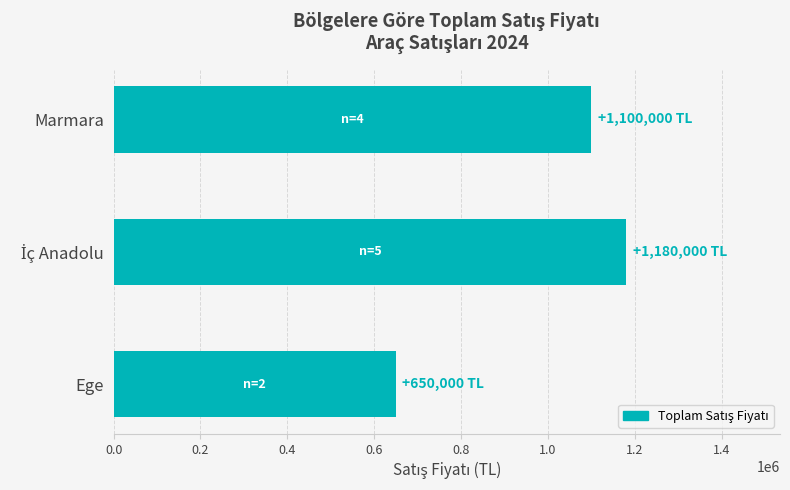

What is the label of the 1st bar from the top?

Marmara